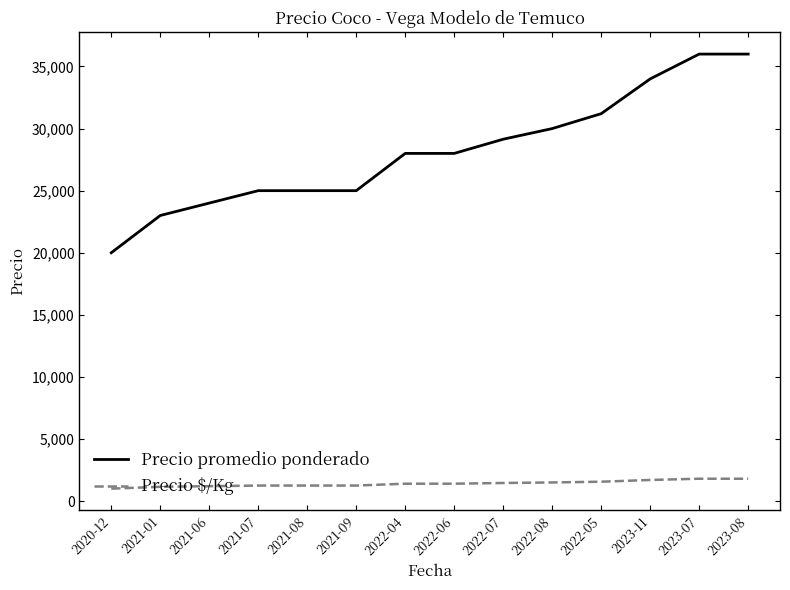

Which category has the lowest value in the Precio promedio ponderado series?

2020-12